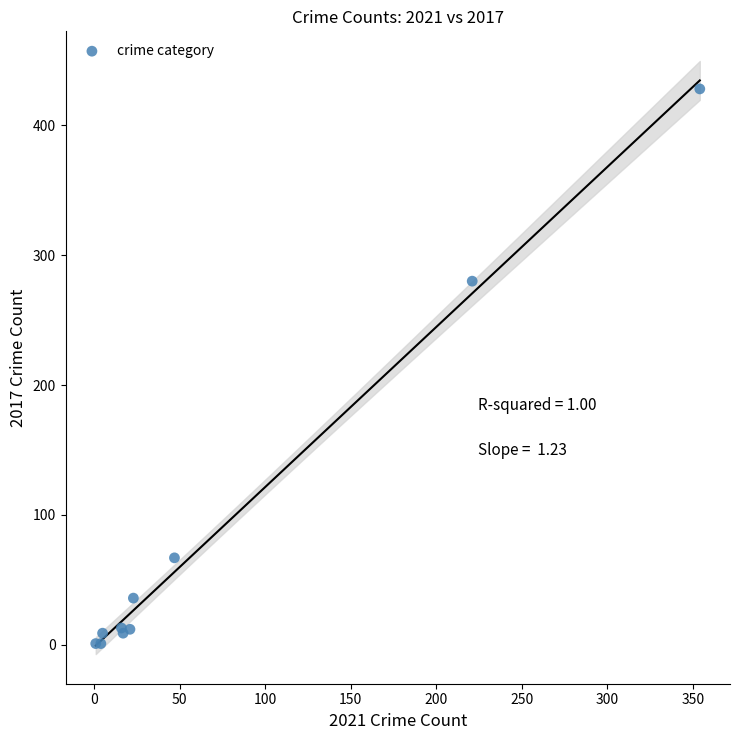

What Y value in the scatter plot is closest to 214?

280